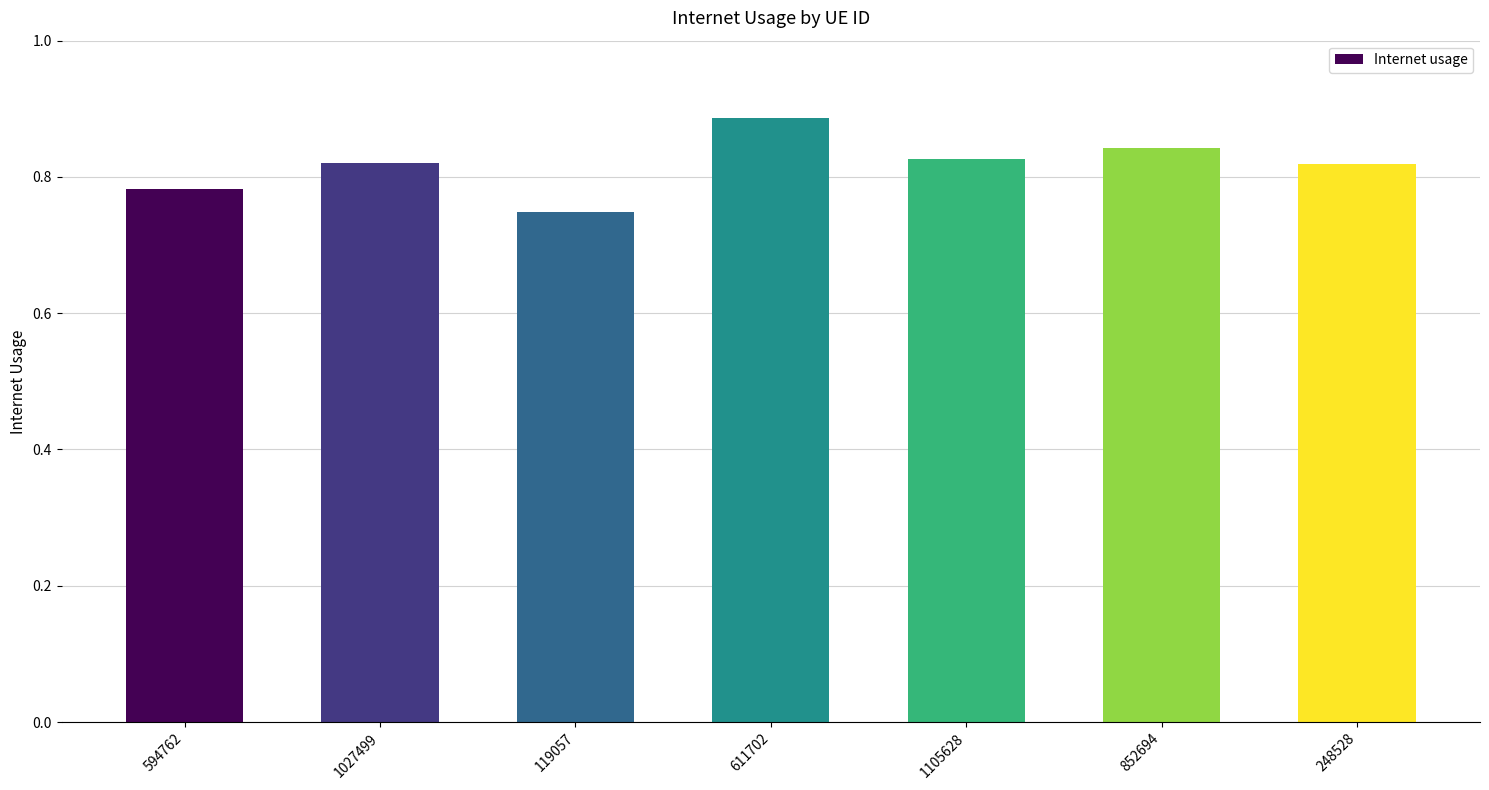

What is the difference between the second highest and second lowest values?

0.1